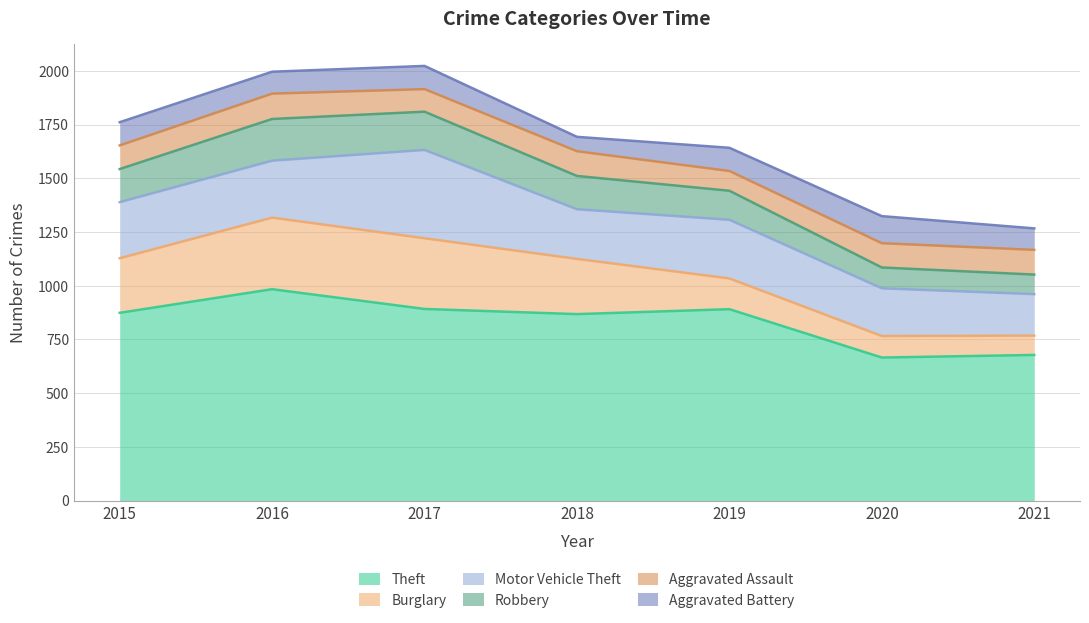

What is the minimum value for Robbery?

91